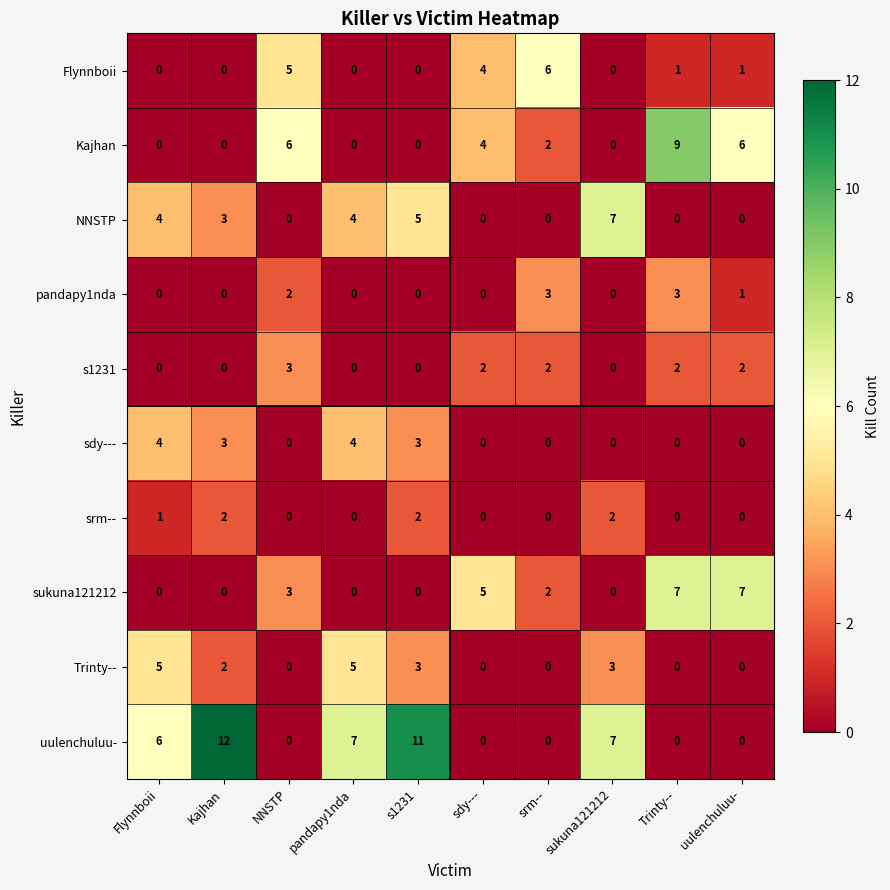

Where does the Flynnboii series first go above 1?

NNSTP